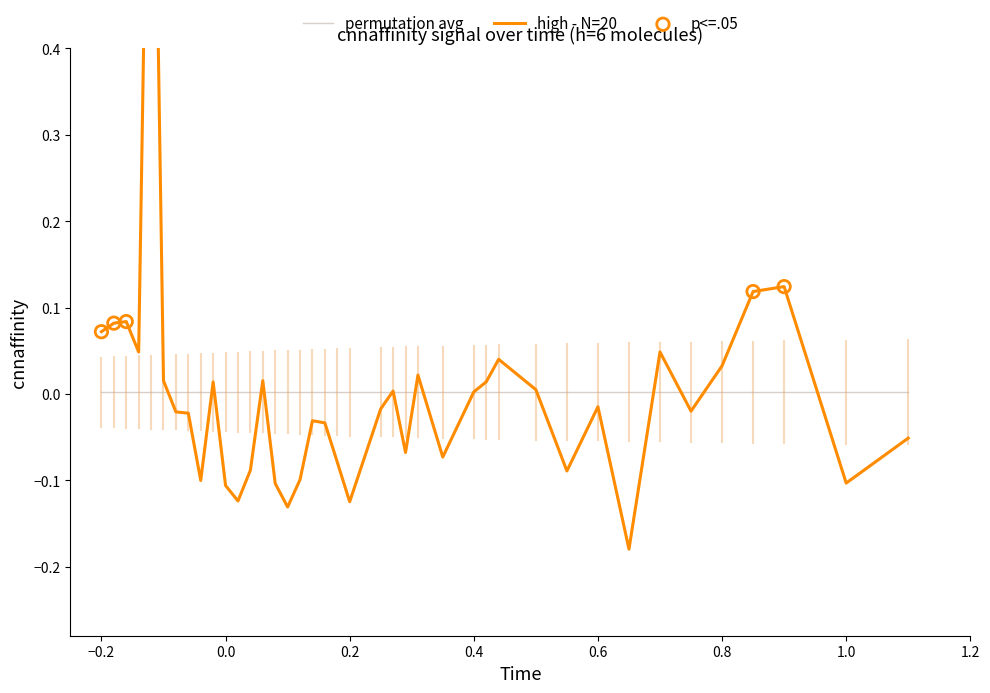

Between 10 and 0.6, which is larger?

0.6